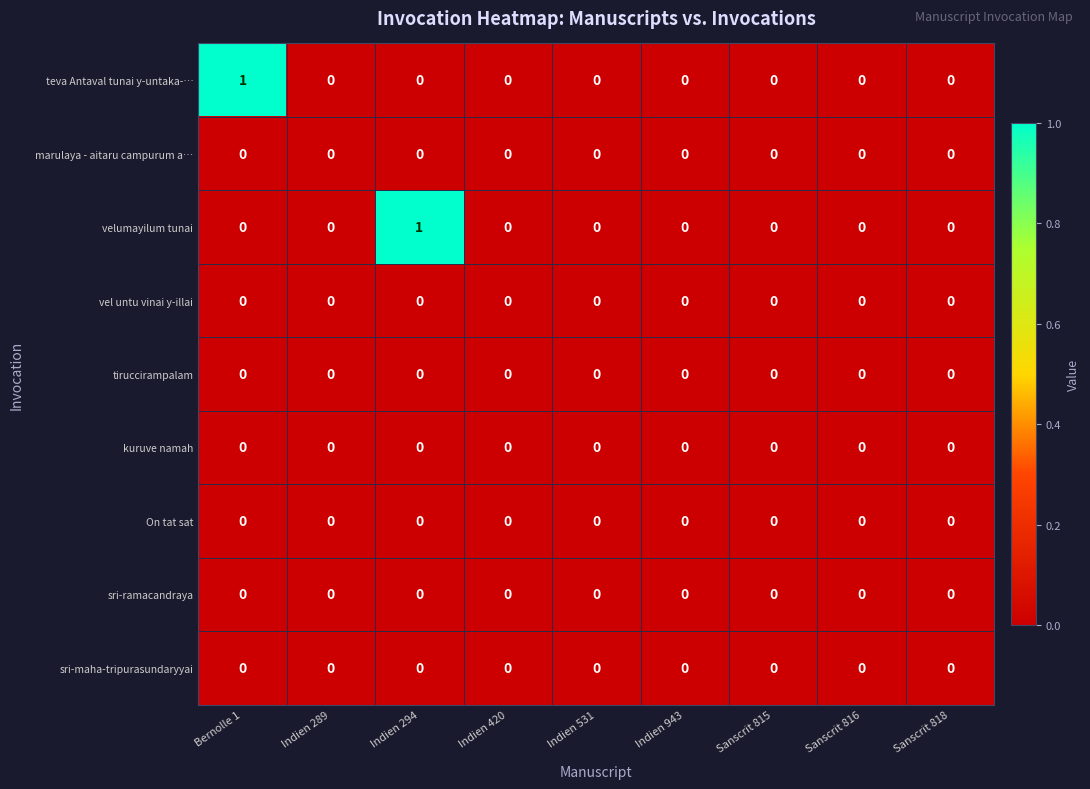

The marulaya - aitaru campurum a… series shows 0 at Sanscrit 816. True or false?

True